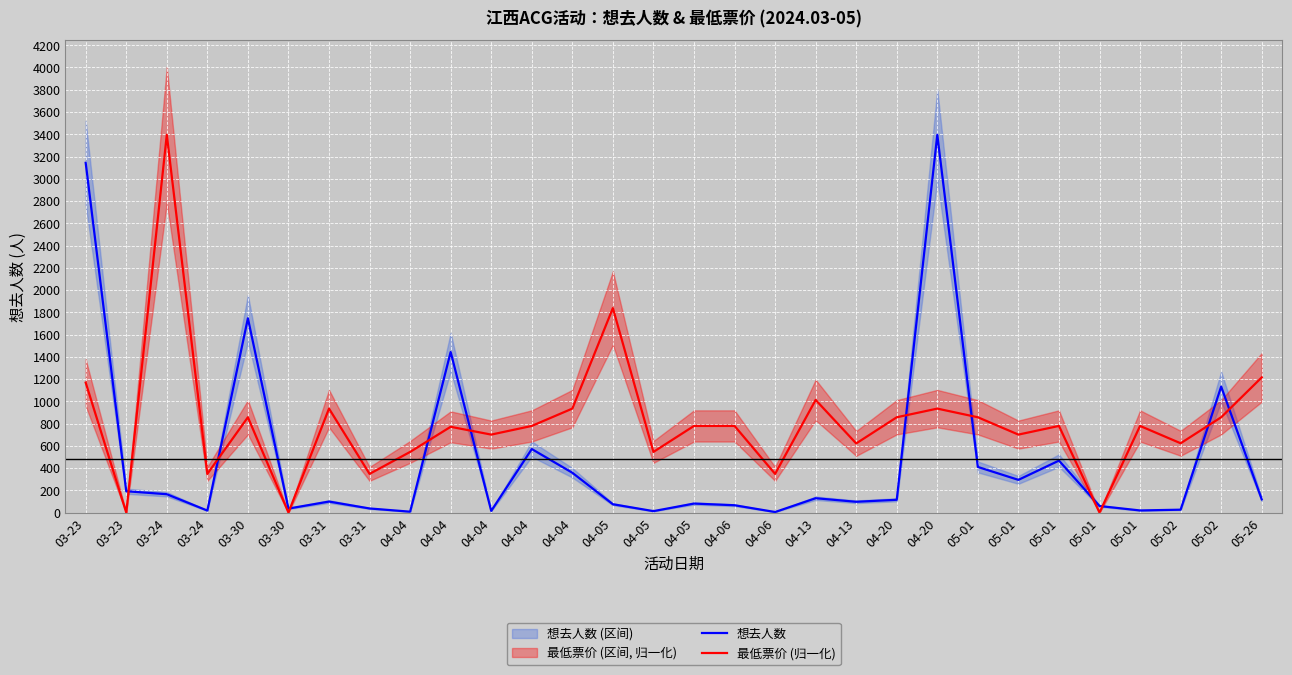

True or false: 想去人数 and 最低票价 (归一化) intersect in this chart.

True